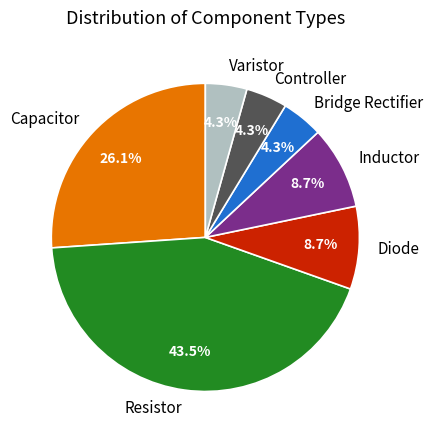

What percentage is the Controller slice, to the nearest percent?

4%